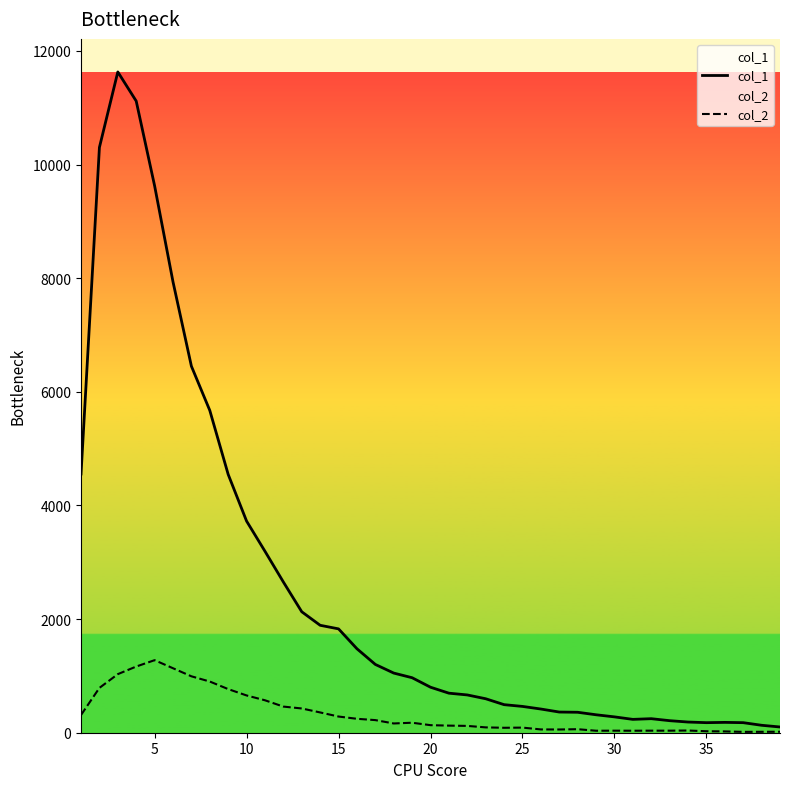

The value of col_1 at 5 is 9627. True or false?

True